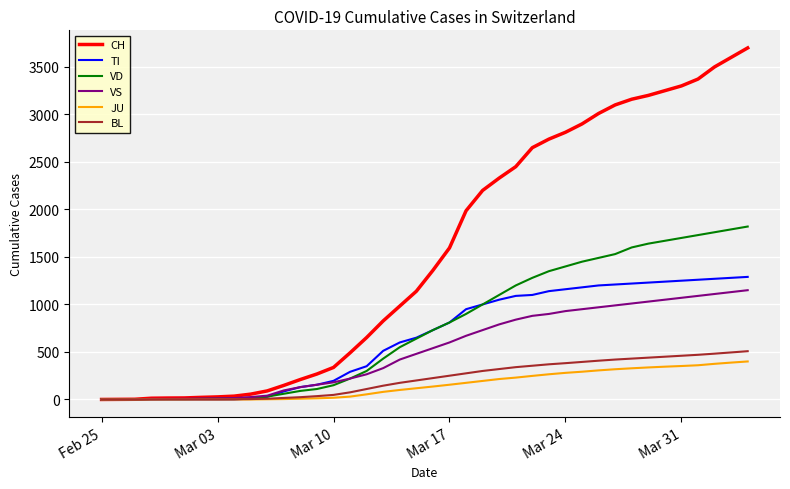

Count the number of categories in the chart.

40